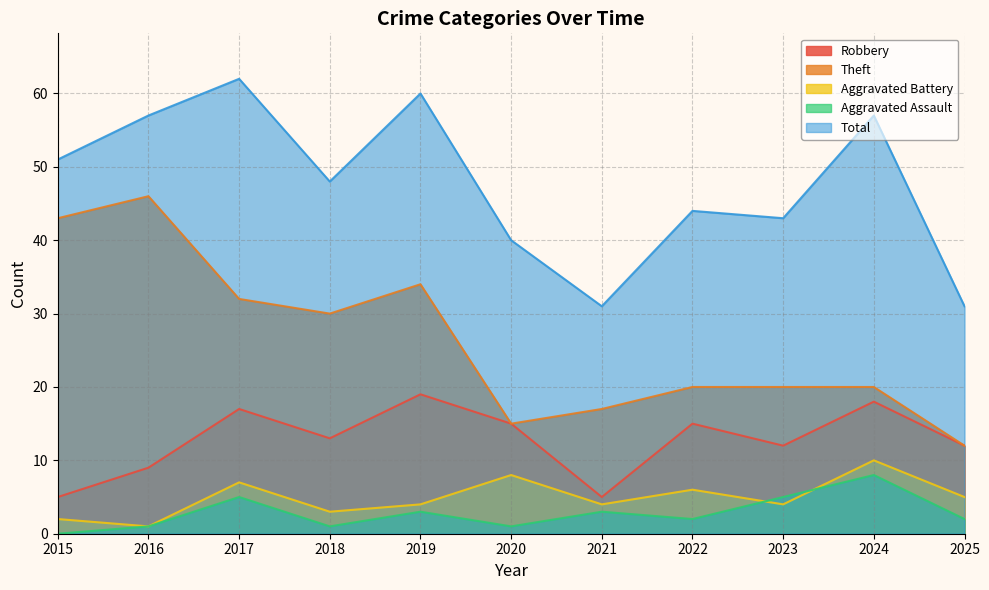

Is the value of Total at 2015 greater than the value of Theft at 2025?

Yes